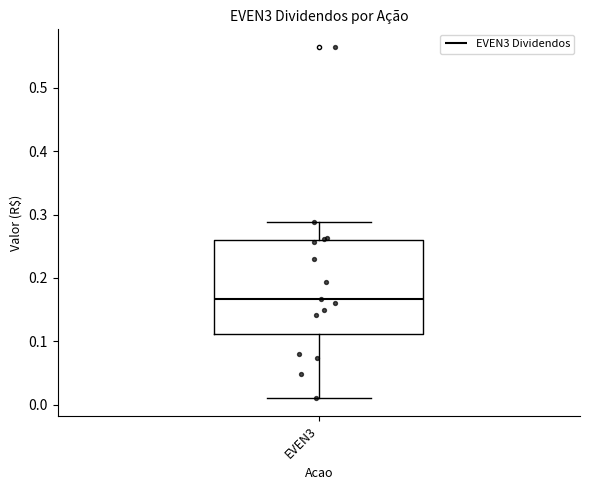

Transcribe this box plot: give where the median line is, the range the box spans, and where the two whiskers end, as read against the y-axis. The values are not printed on the chart, so give them approximately, as read against the axis.

median 0.17, box 0.11 to 0.26, whiskers 0.01 to 0.29